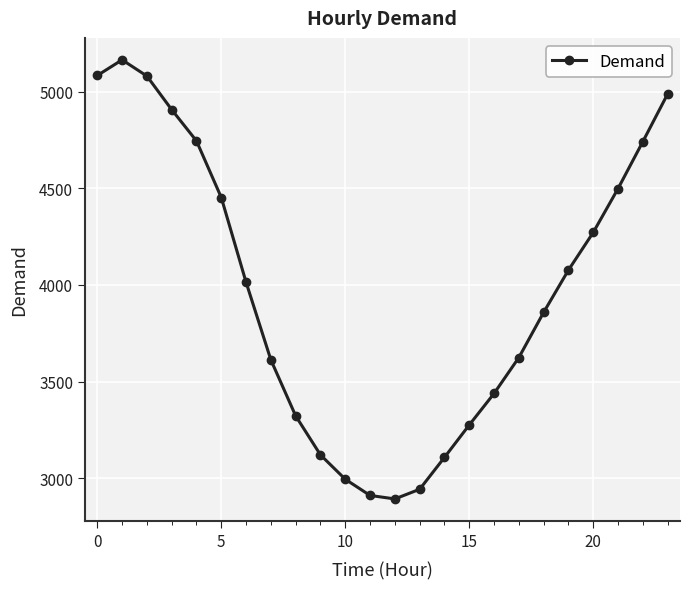

True or false: there are more than 0 points higher than both neighbors.

True